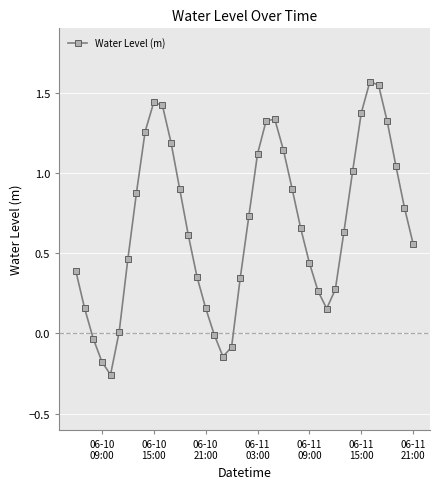

What is the value of the 4th point from the left?

-0.2